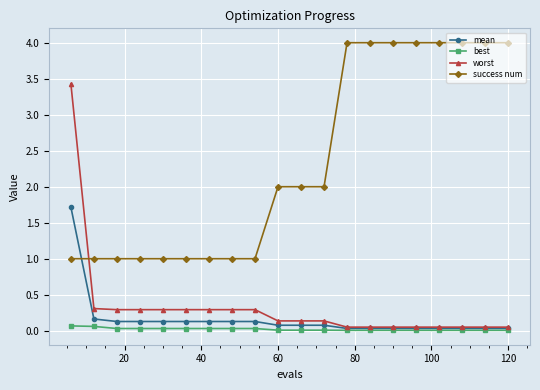

What is the maximum value for mean?

1.7